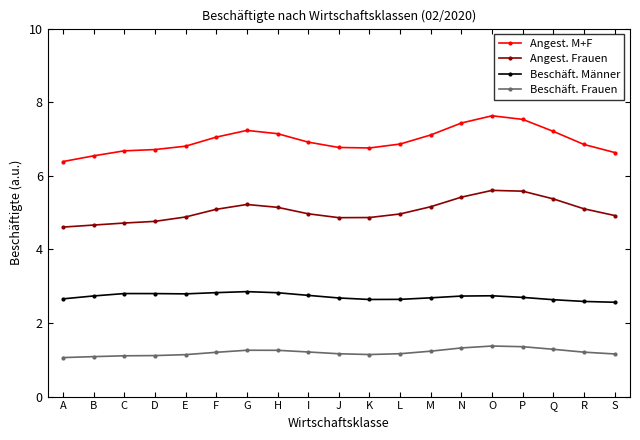

What is the average value of the Beschäft. Männer series?

2.7